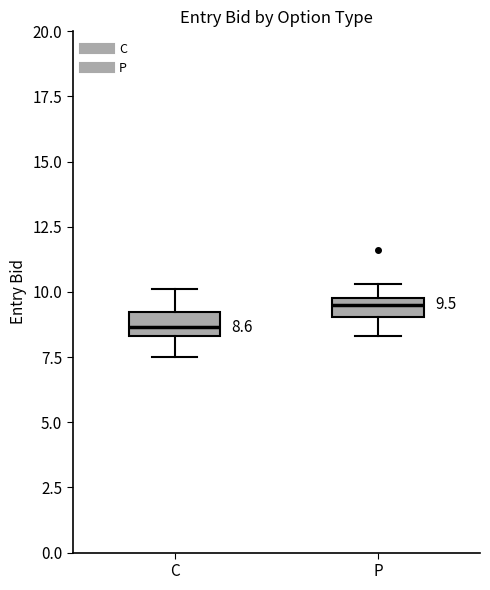

Which box's median line is the lowest?

C